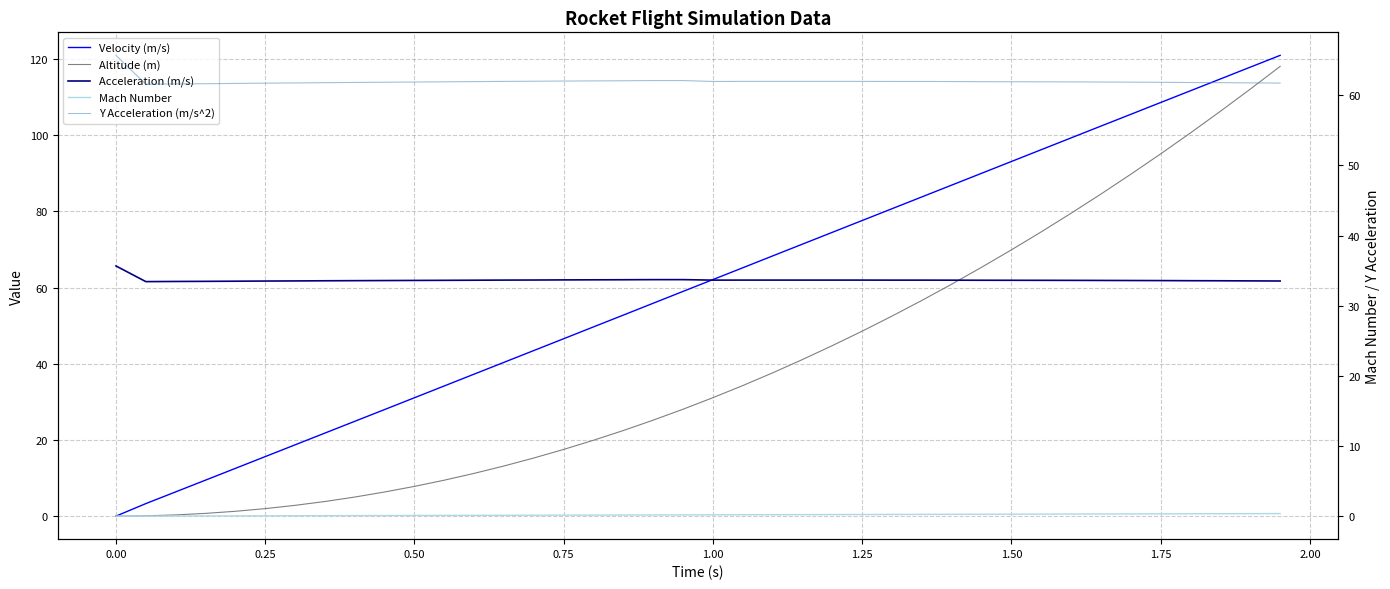

What is the maximum value shown in the chart?

121.0